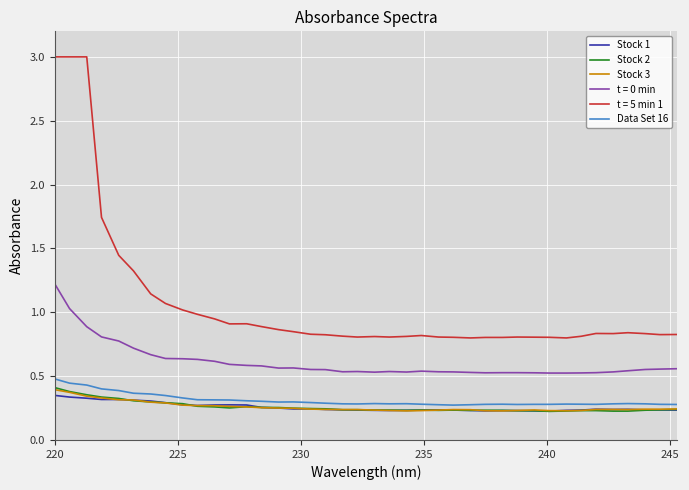

Which series has the largest total across all categories?

t = 5 min 1